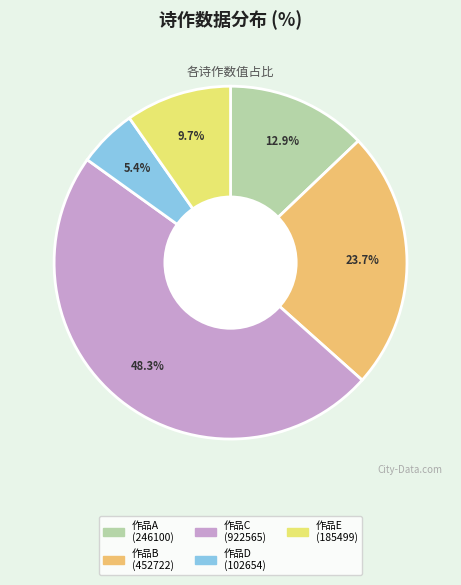

Does any single category account for the majority?

No